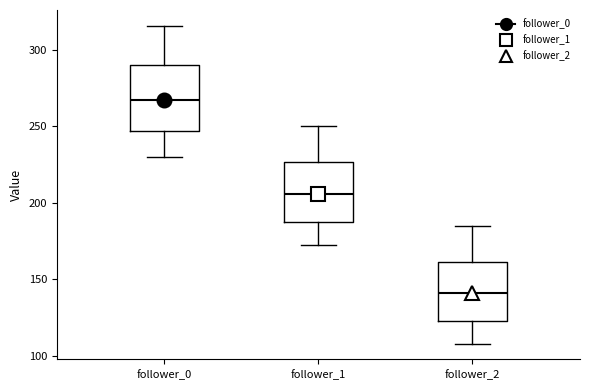

Where does the lower whisker of the box for follower_2 end on the y-axis? The values are not printed on the chart, so give them approximately, as read against the axis.

110